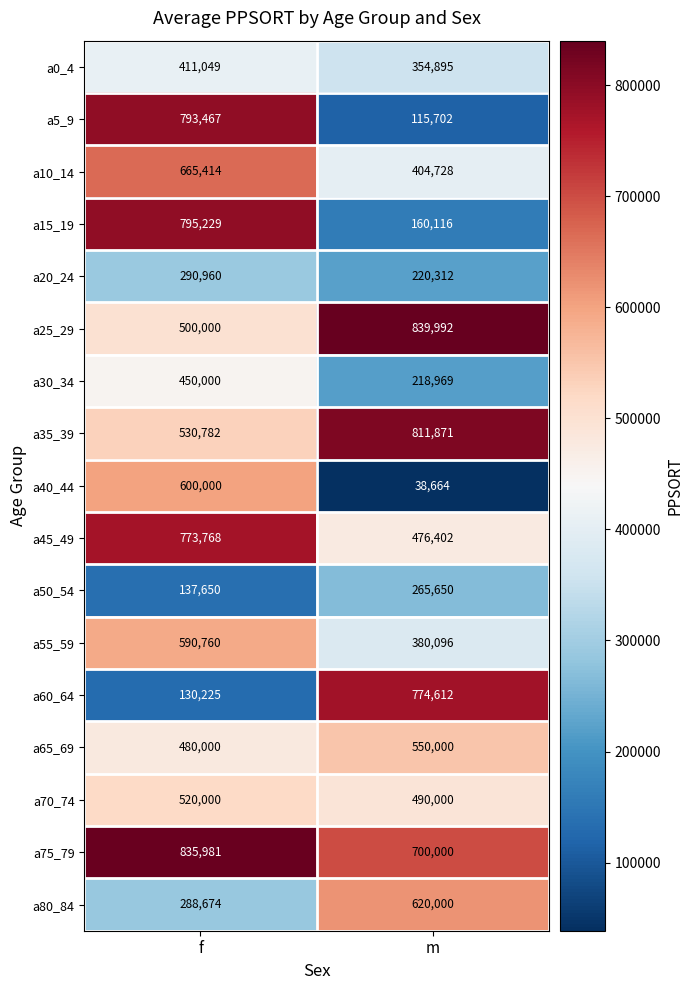

What is the difference between the highest and lowest values at f?

705756